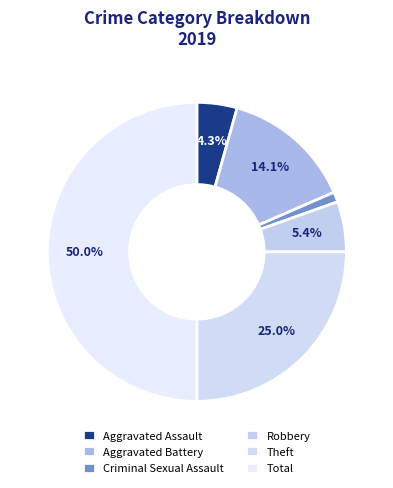

Does Aggravated Battery represent more than half of the total?

No